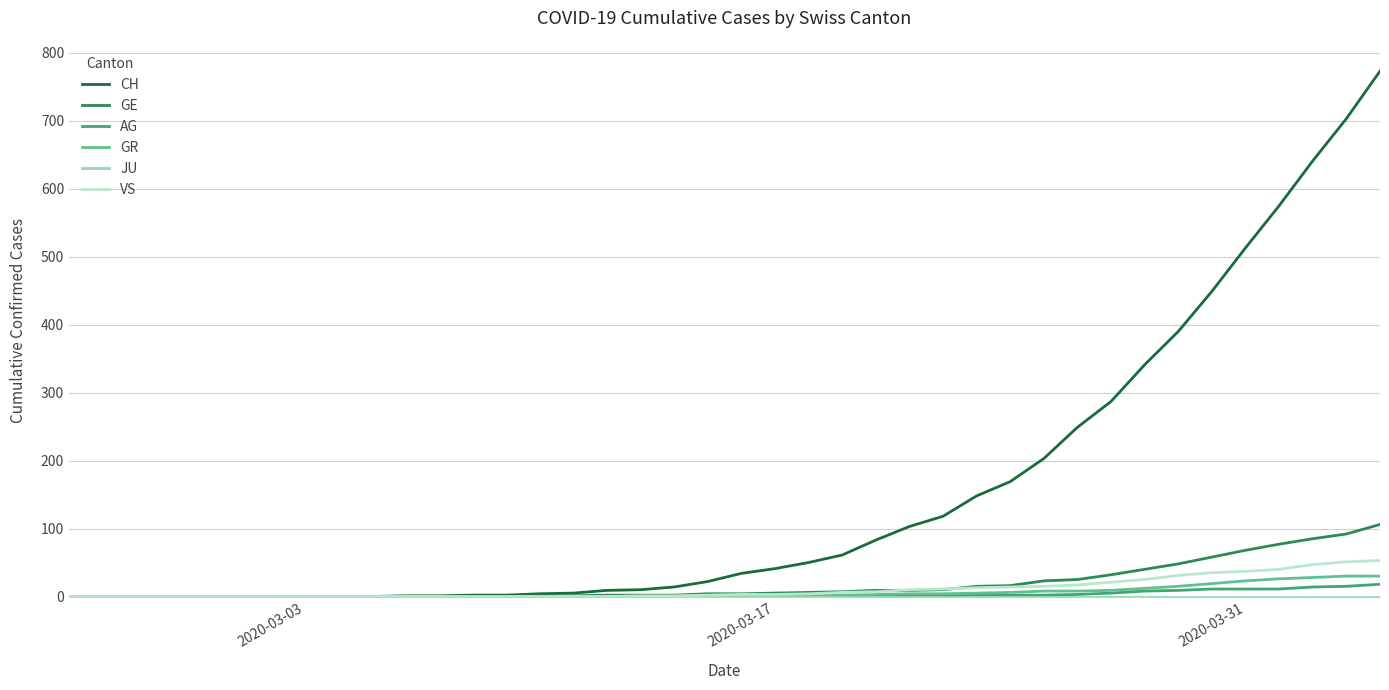

Count the number of categories in the chart.

40